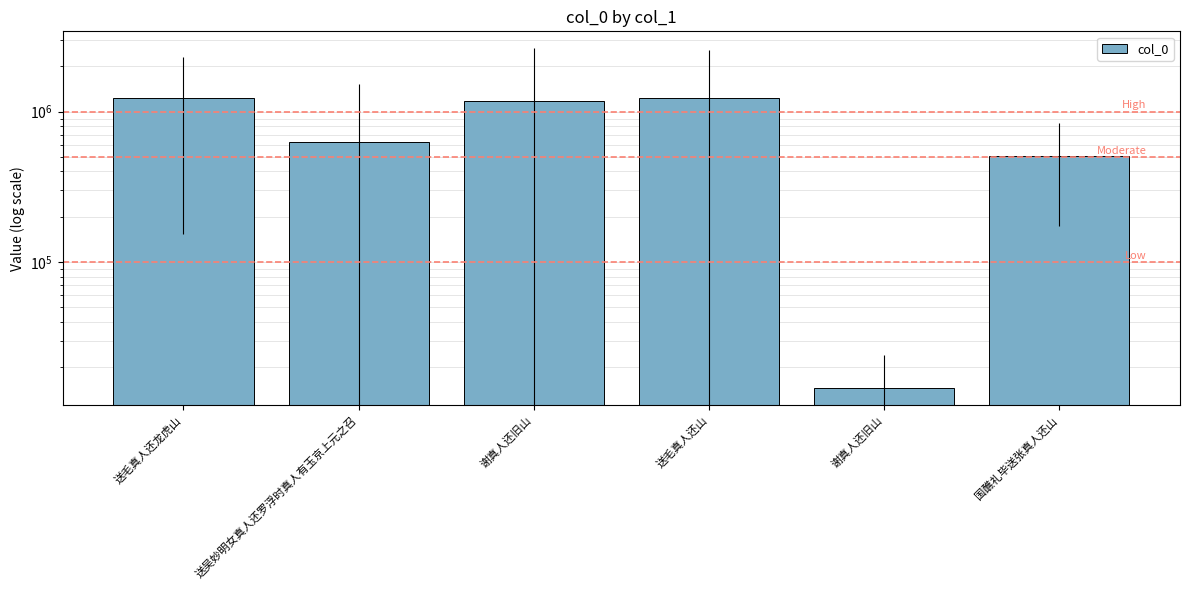

What is the approximate value at 国醮礼毕送张真人还山?

504078